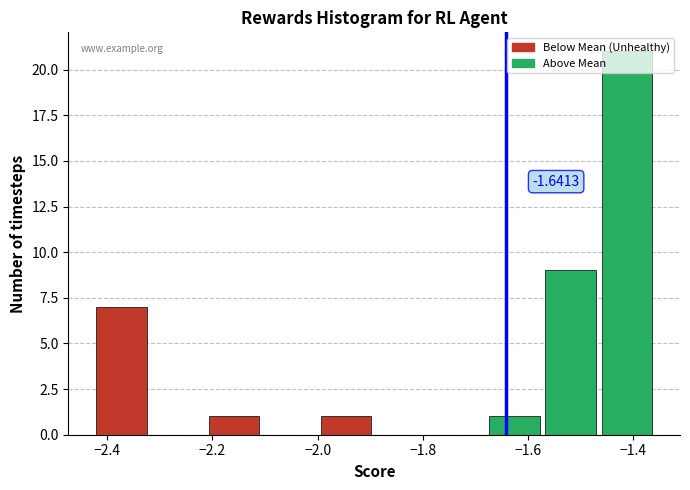

Which range on the x-axis has the tallest bar?

-1.46 to -1.36